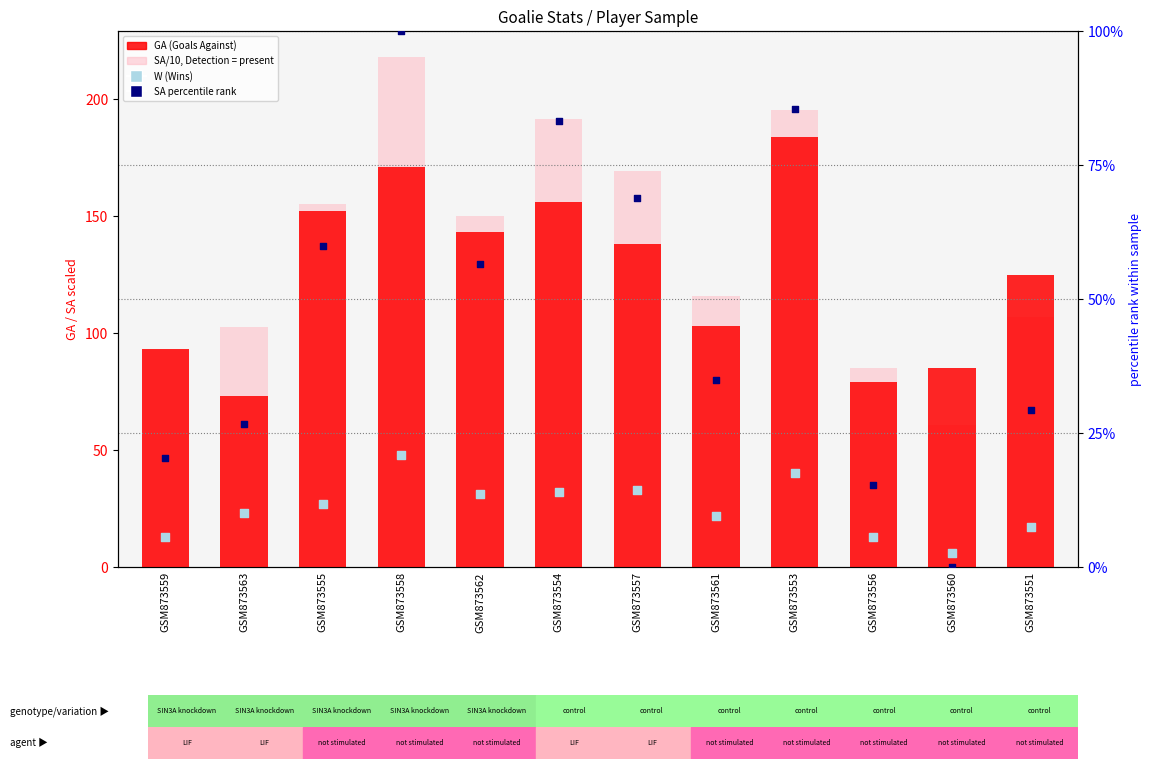

What is the total value across all series at GSM873551?

278.0